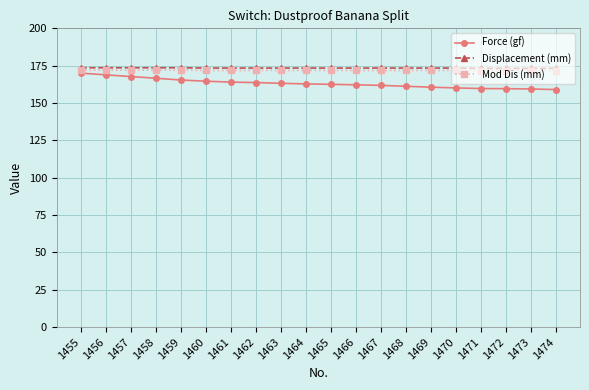

What is the difference between the highest and lowest values at 1460?

8.8